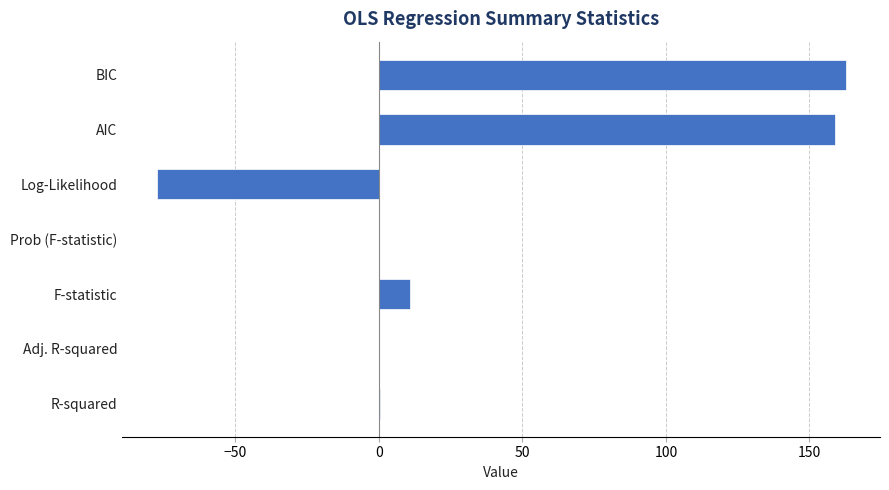

At which label is the value closest to 42?

F-statistic